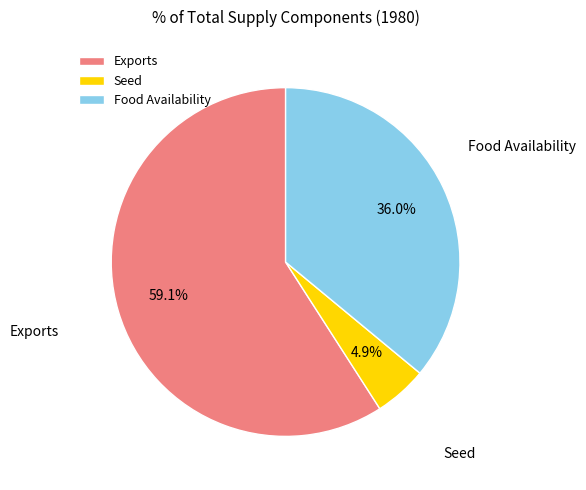

Which slice is the largest?

Exports